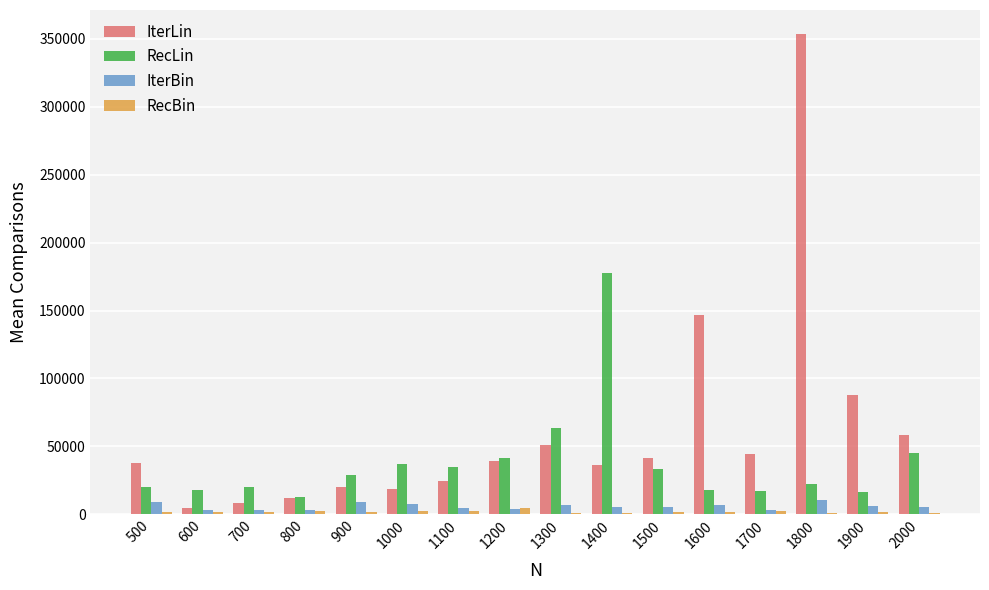

How many groups of bars are there?

16